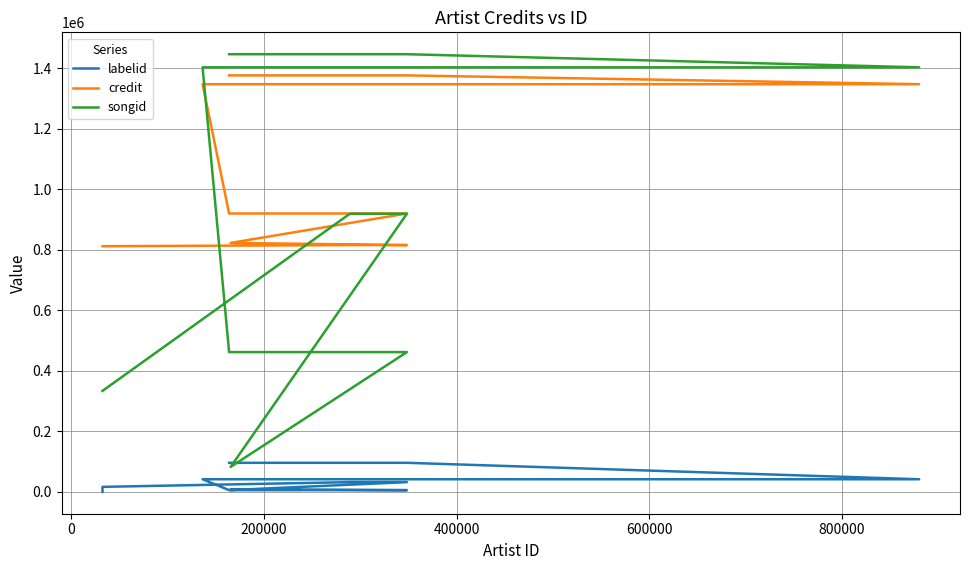

What is the value of the labelid point at the 6th from the left?

8832